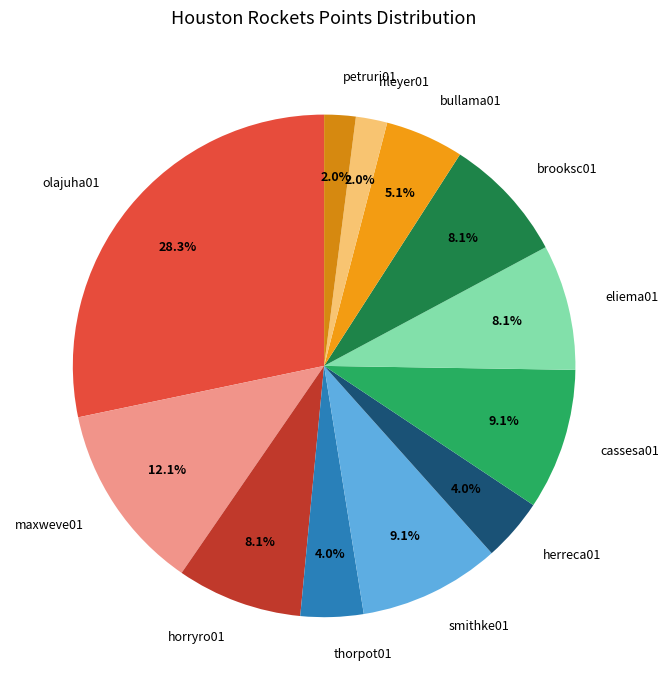

Combined, what portion of the pie is cassesa01 and maxweve01?

21.2%